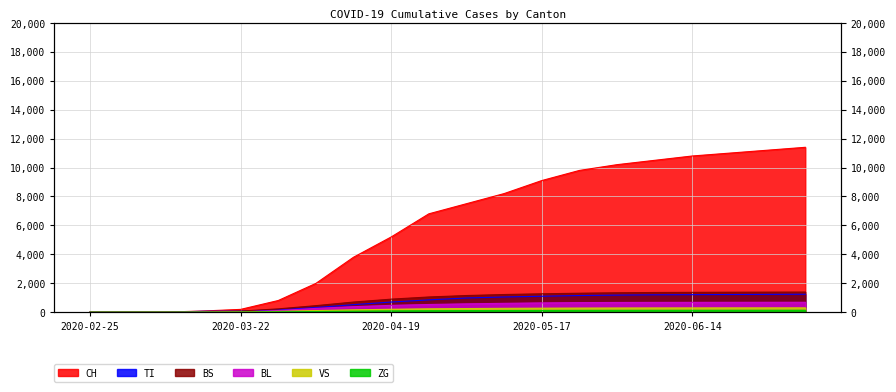

At which label does BL first exceed 575?

2020-05-10